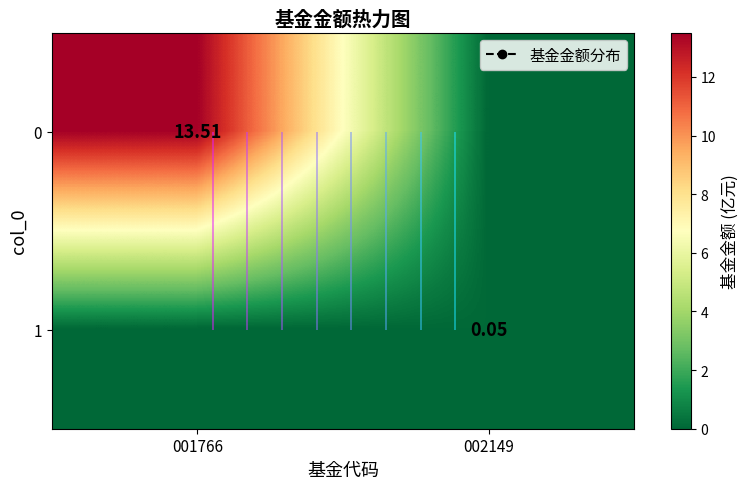

True or false: 1 has a value of 0.0 at 001766.

True